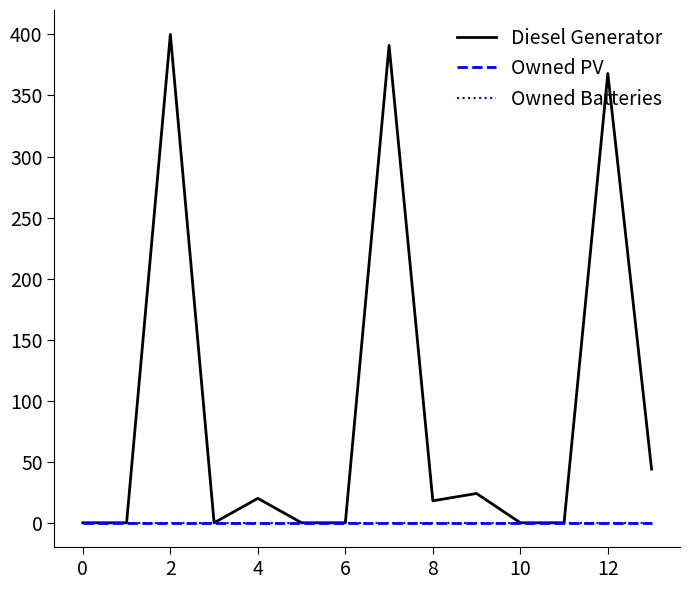

Does the chart display data point markers on the line(s)?

No